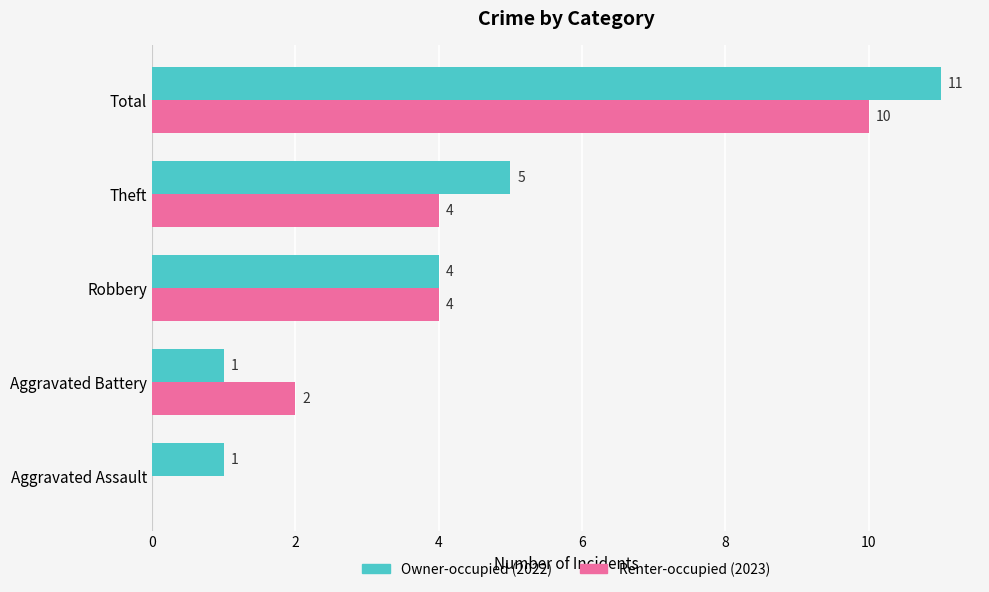

What is the maximum value shown in the chart?

11